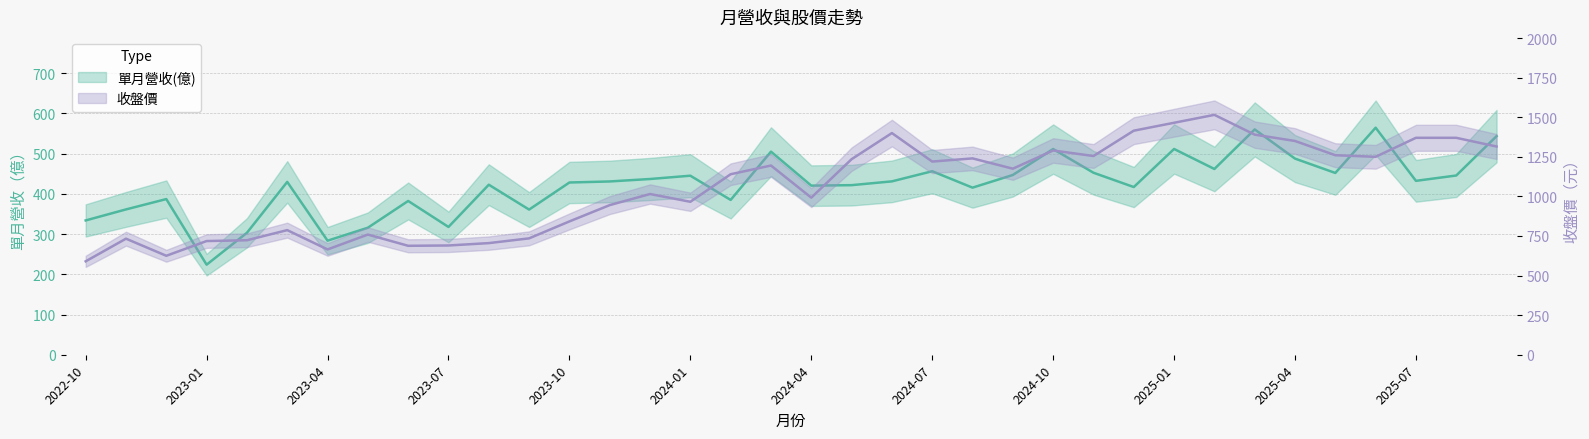

What is the total value across all series at 2023-08?

1127.6